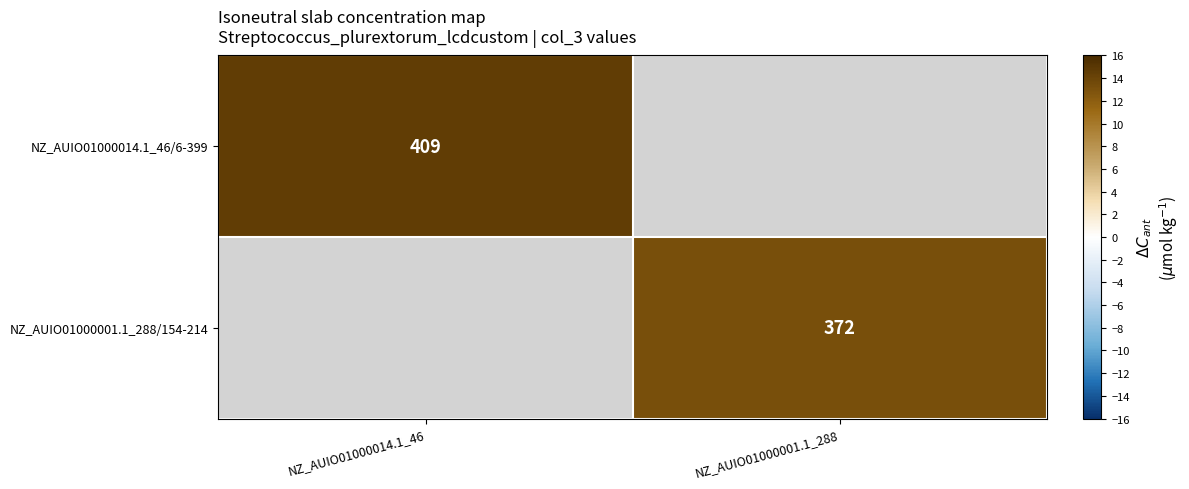

Which series has the widest spread of values?

NZ_AUIO01000014.1_46/6-399